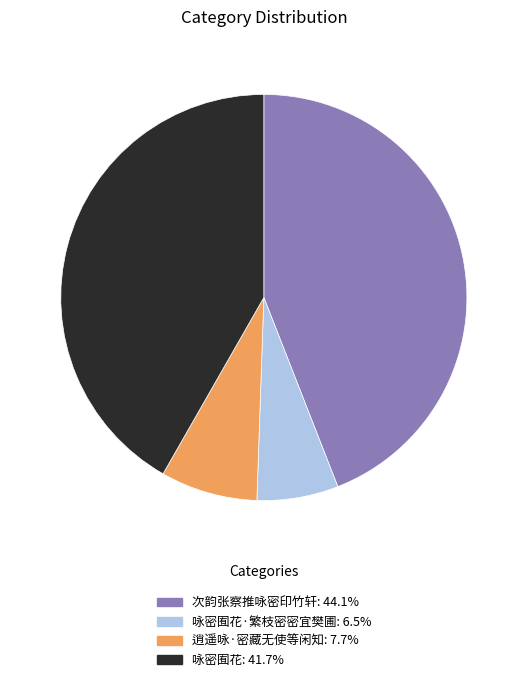

Count the number of slices in the pie.

4